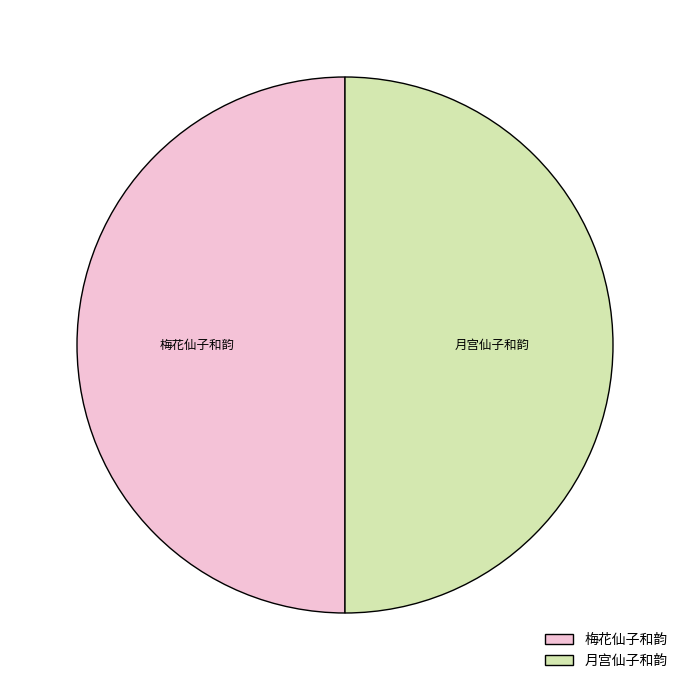

Is the sum of 月宫仙子和韵 and 梅花仙子和韵 greater than half?

Yes